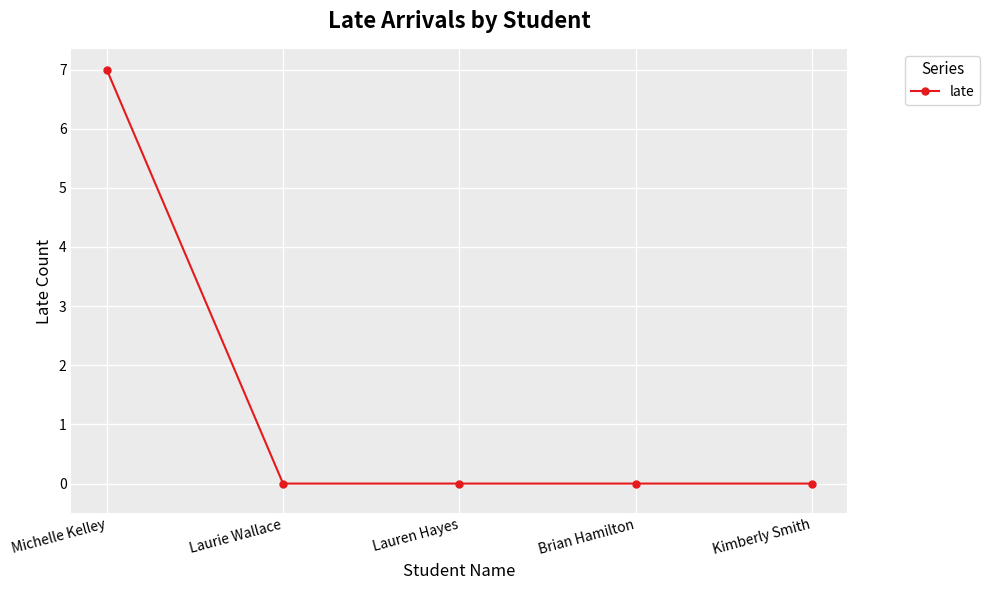

What is the maximum value shown in the chart?

7